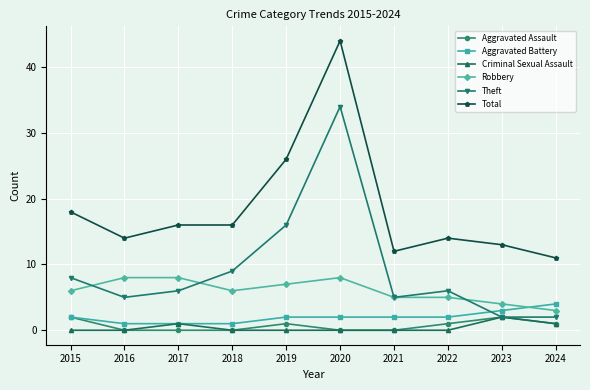

What is the difference between the highest and lowest values at 2021?

12